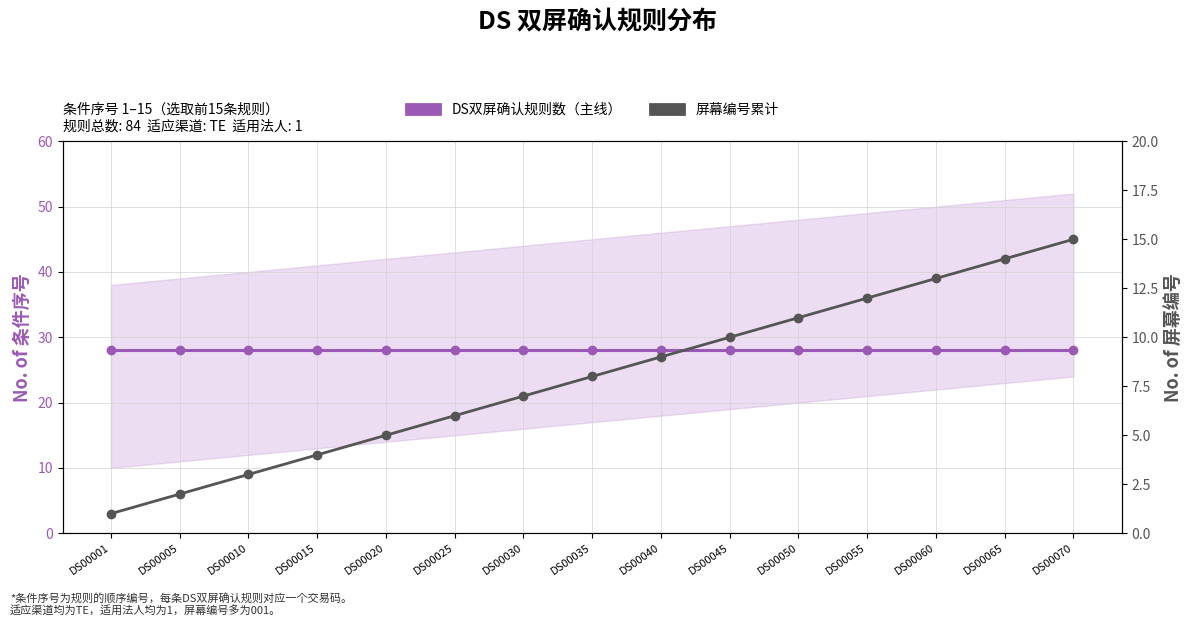

How many data points in 屏幕编号累计 are above 8?

7